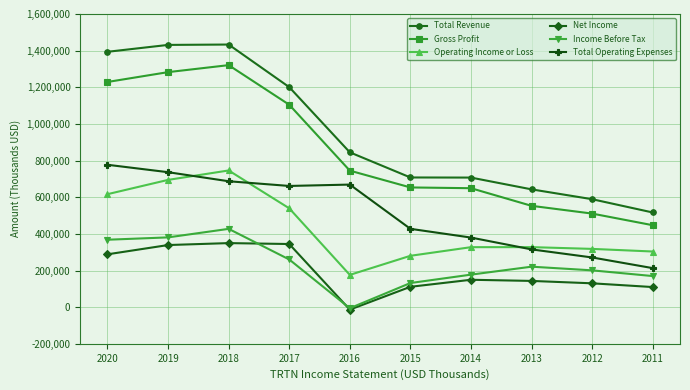

Where is the first local maximum for Gross Profit?

2018